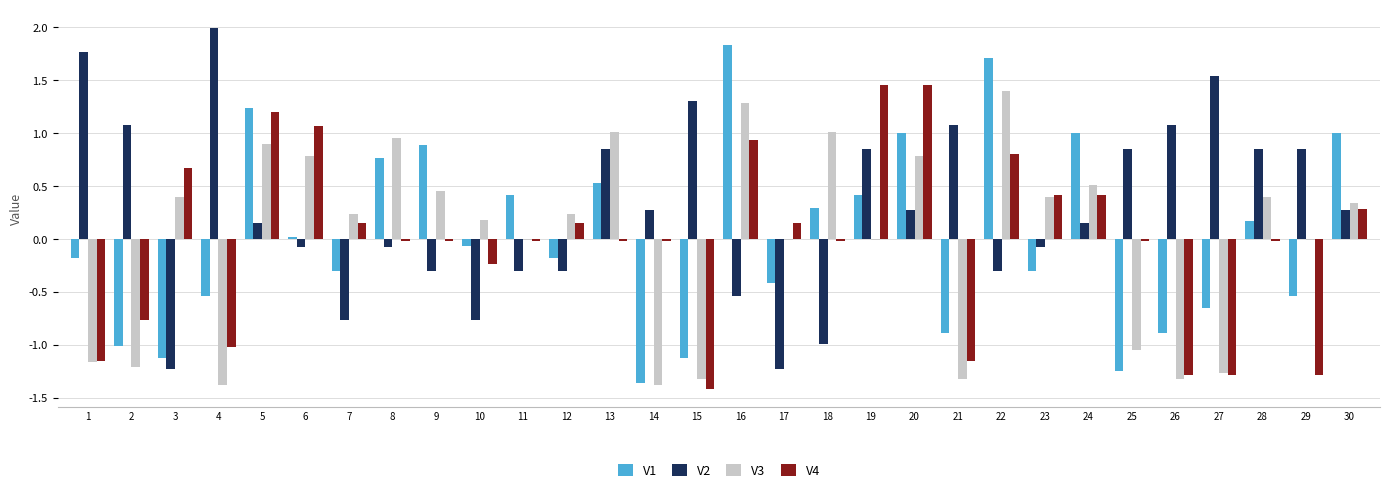

Is it true that V4 equals -1.2 at 1?

True